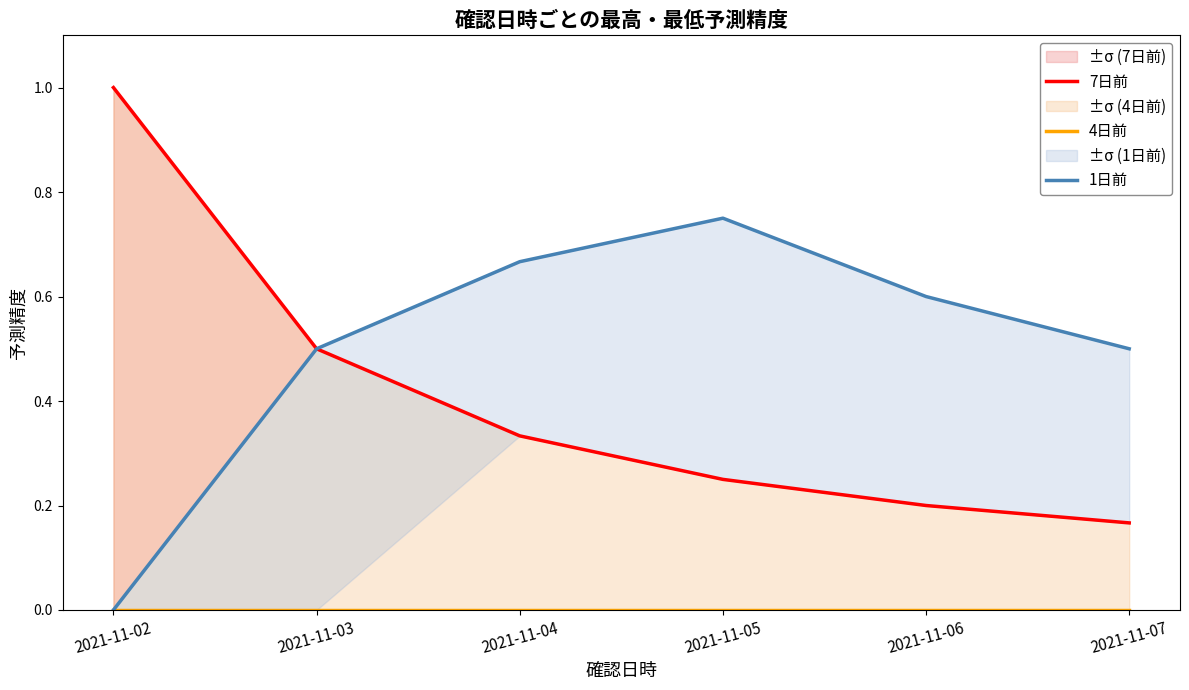

What is the value of the 1日前 point at the 5th from the left?

0.6